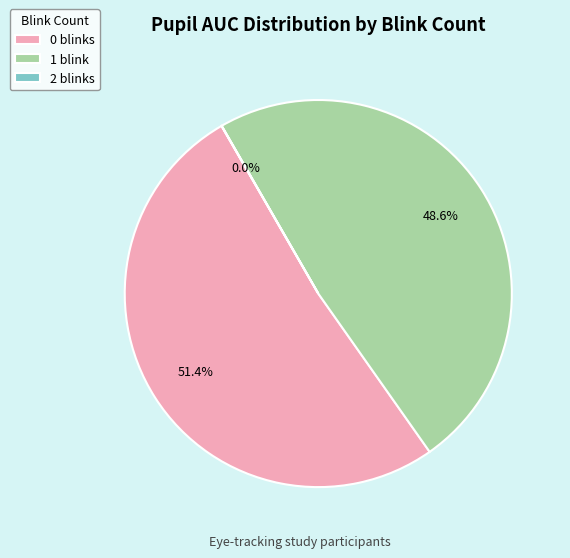

Does 0 blinks represent more than half of the total?

Yes